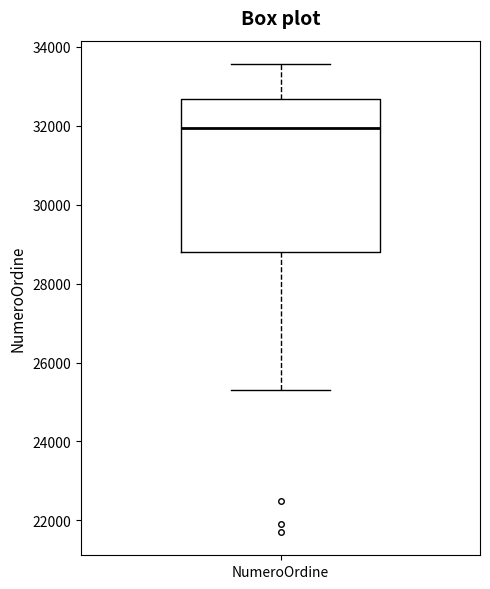

Read this box plot against the y-axis: the position of the median line, the range covered by the box, and the ends of both whiskers. The values are not printed on the chart, so give them approximately, as read against the axis.

median 32000, box 28800 to 32600, whiskers 25400 to 33600